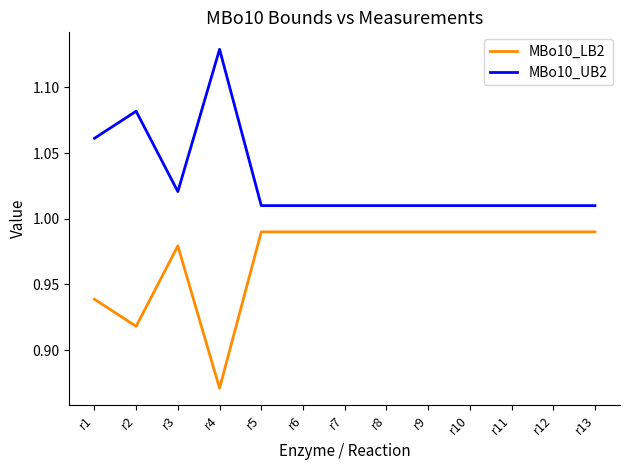

True or false: MBo10_LB2 and MBo10_UB2 intersect in this chart.

False